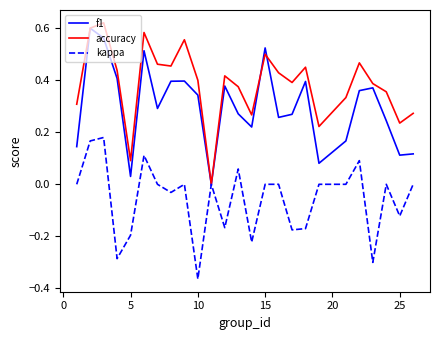

List the series in order of their overall mean, lowest first.

kappa, f1, accuracy